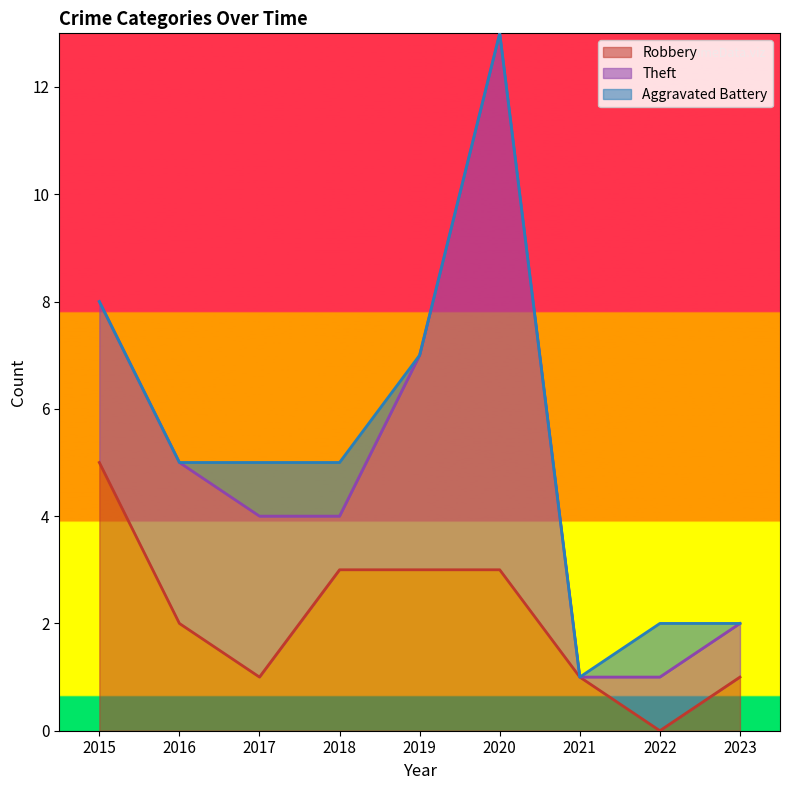

At which label does Robbery reach its minimum?

2022